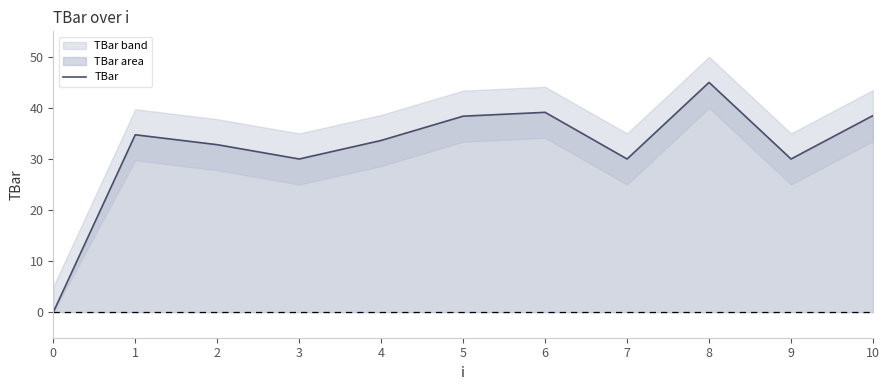

How many categories are shown in the chart?

11